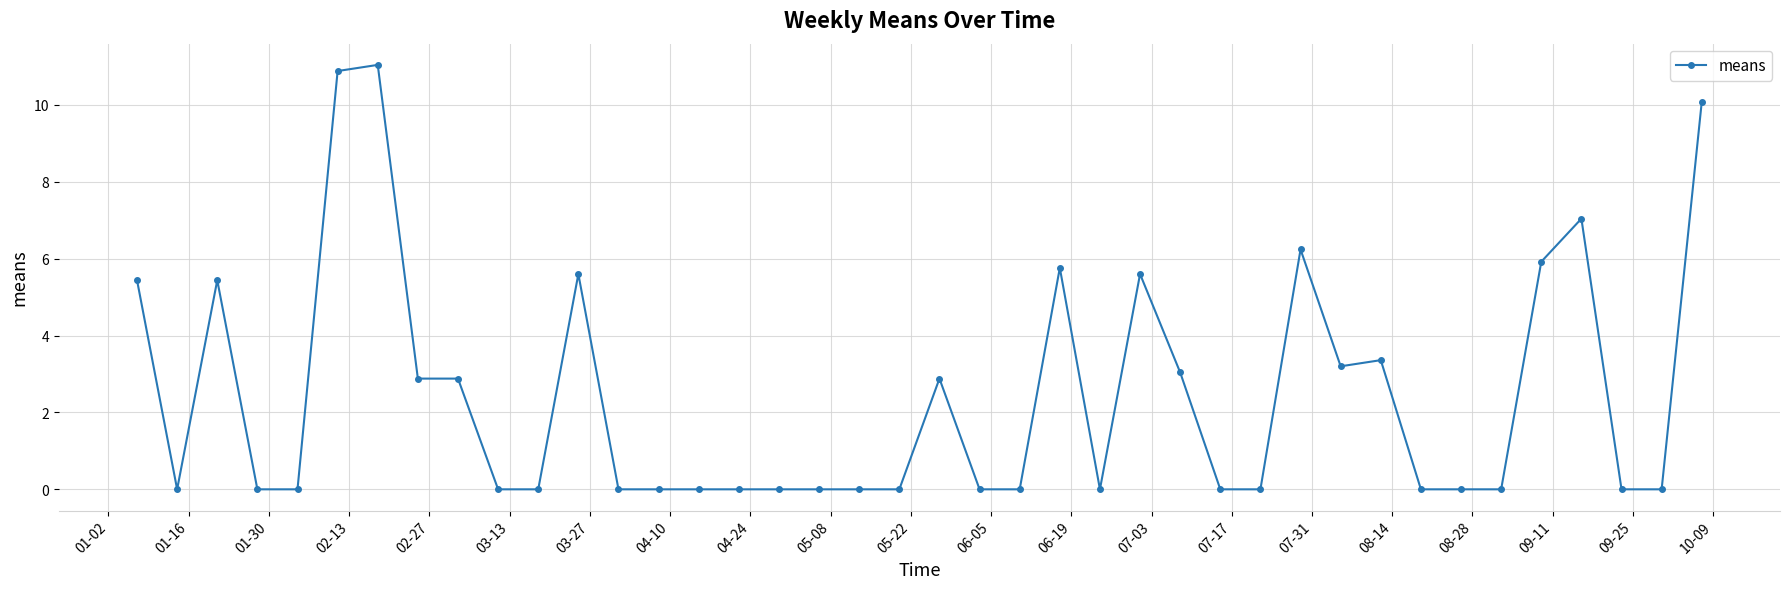

What is the difference between the second highest and minimum values?

10.9